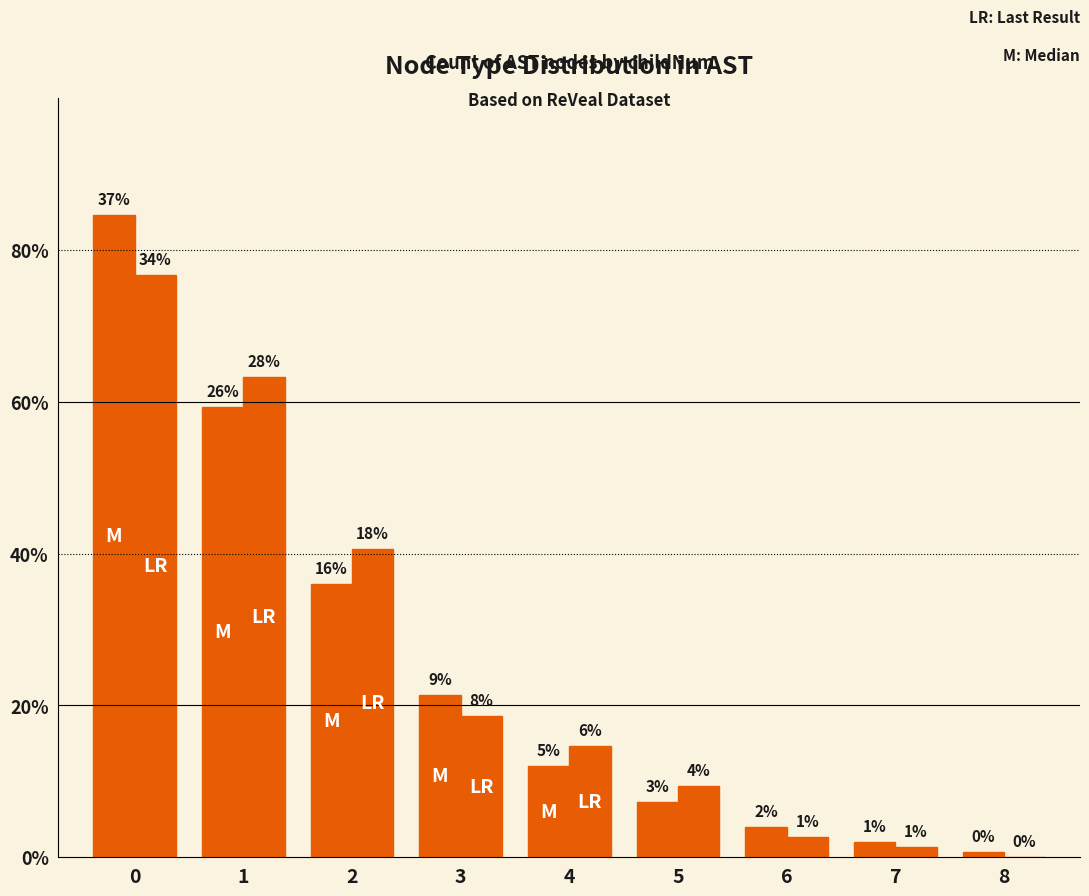

Reading left to right, list all the values displayed in this chart.

M: 0=127	1=89	2=54	3=32	4=18	5=11	6=6	7=3	8=1
LR: 0=115	1=95	2=61	3=28	4=22	5=14	6=4	7=2	8=0